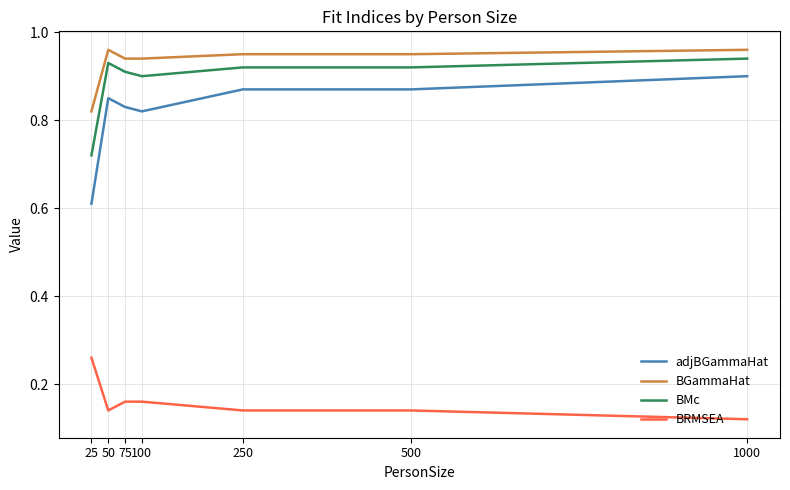

At which category does the chart reach its minimum across all series?

1000